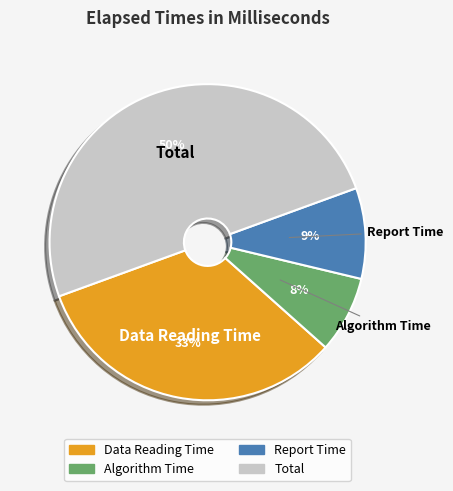

Is it true that Report Time is 9% of the pie?

True